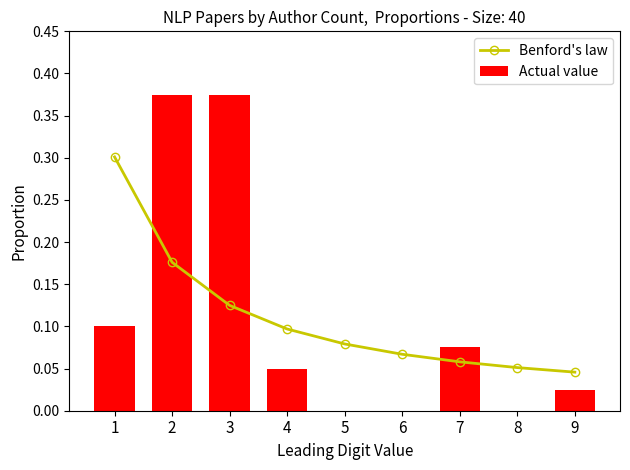

The value of Actual value at 6 is 0.2. True or false?

False